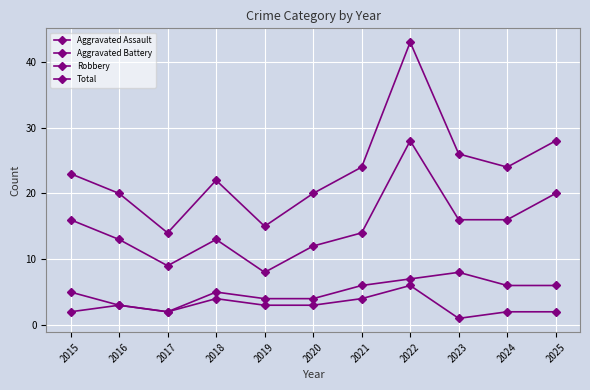

What is the value of the Aggravated Battery point at the 6th from the left?

4